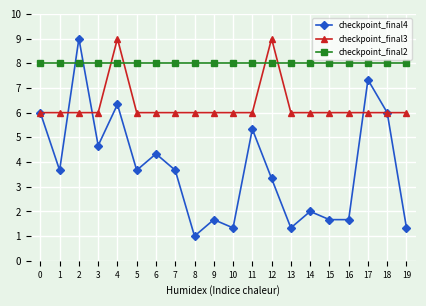

What value does the checkpoint_final2 series have at 13?

8.0